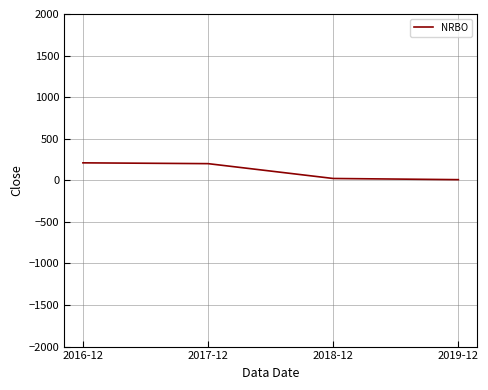

What is the greatest value displayed?

209.9